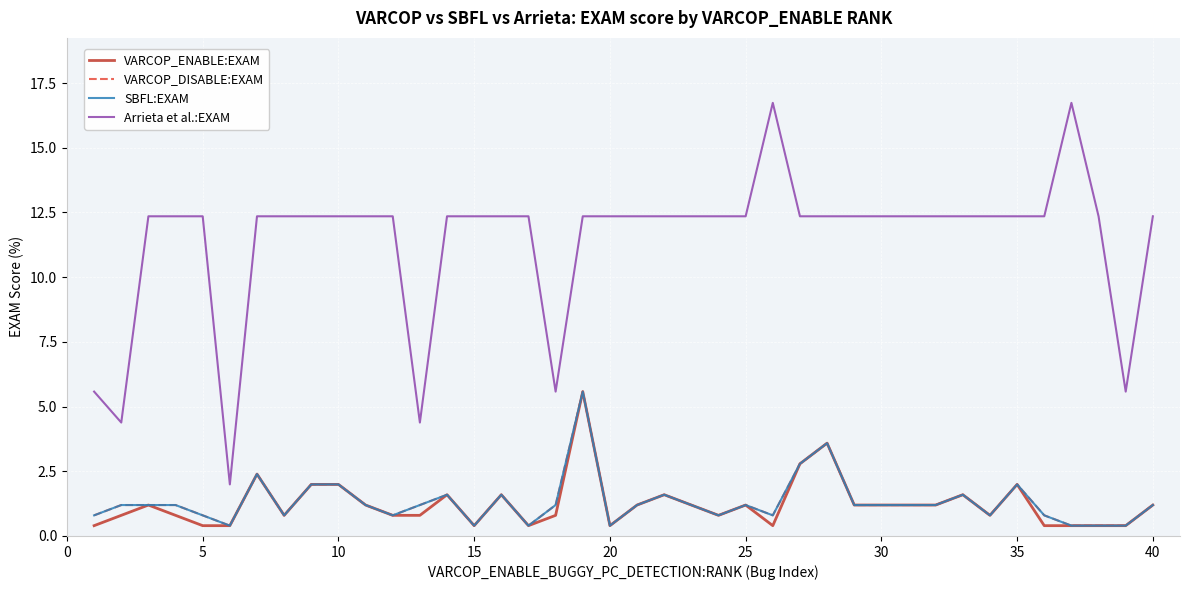

Rank the series by their maximum value, from lowest to highest.

VARCOP_ENABLE:EXAM, VARCOP_DISABLE:EXAM, SBFL:EXAM, Arrieta et al.:EXAM